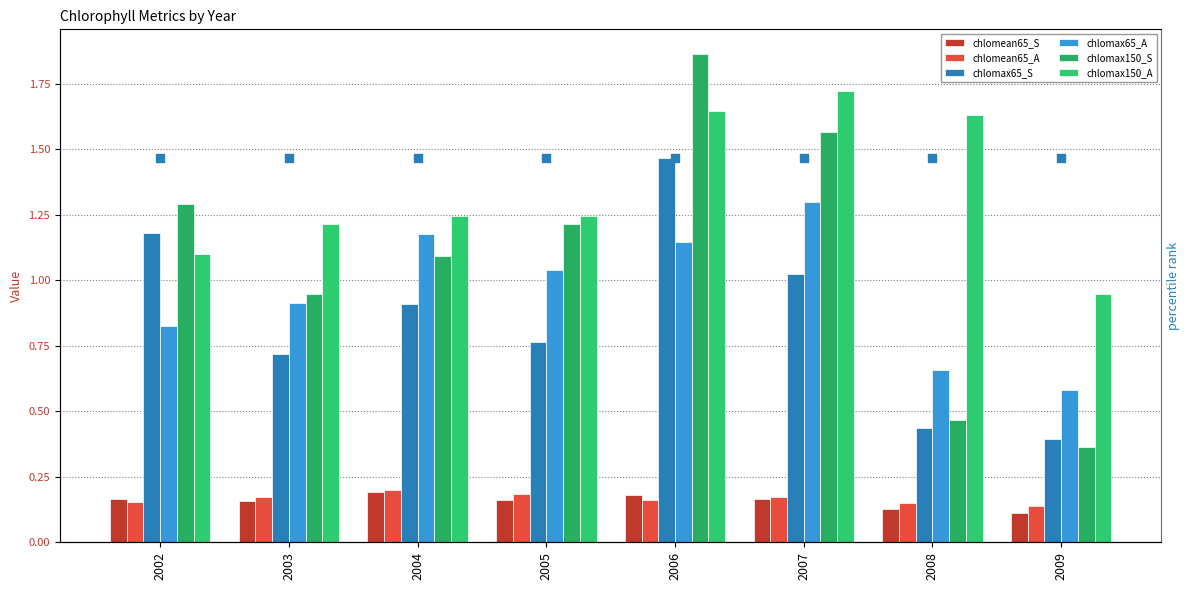

What are all the series names shown in the legend?

chlomean65_S, chlomean65_A, chlomax65_S, chlomax65_A, chlomax150_S, chlomax150_A